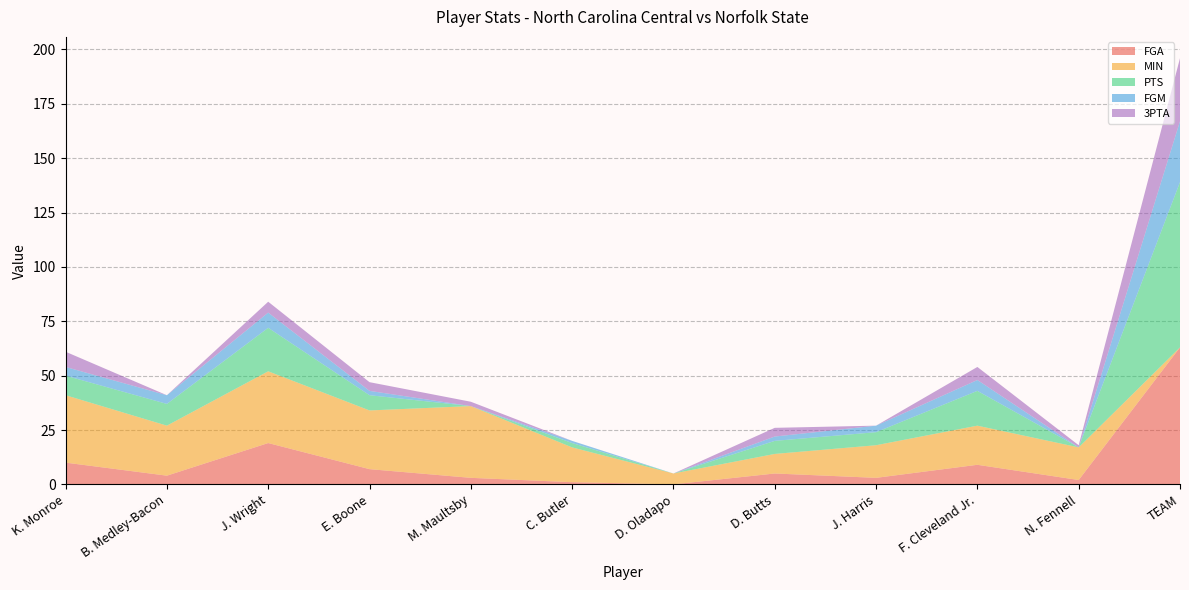

Reading left to right, transcribe all the data shown in this chart.

FGA: K. Monroe=10	B. Medley-Bacon=4	J. Wright=19	E. Boone=7	M. Maultsby=3	C. Butler=1	D. Oladapo=0	D. Butts=5	J. Harris=3	F. Cleveland Jr.=9	N. Fennell=2	TEAM=63
MIN: K. Monroe=31	B. Medley-Bacon=23	J. Wright=33	E. Boone=27	M. Maultsby=33	C. Butler=16	D. Oladapo=5	D. Butts=9	J. Harris=15	F. Cleveland Jr.=18	N. Fennell=15	TEAM=0
PTS: K. Monroe=9	B. Medley-Bacon=10	J. Wright=20	E. Boone=7	M. Maultsby=0	C. Butler=2	D. Oladapo=0	D. Butts=6	J. Harris=6	F. Cleveland Jr.=16	N. Fennell=0	TEAM=76
FGM: K. Monroe=4	B. Medley-Bacon=4	J. Wright=7	E. Boone=2	M. Maultsby=0	C. Butler=1	D. Oladapo=0	D. Butts=2	J. Harris=3	F. Cleveland Jr.=5	N. Fennell=0	TEAM=28
3PTA: K. Monroe=7	B. Medley-Bacon=0	J. Wright=5	E. Boone=4	M. Maultsby=2	C. Butler=0	D. Oladapo=0	D. Butts=4	J. Harris=0	F. Cleveland Jr.=6	N. Fennell=1	TEAM=29